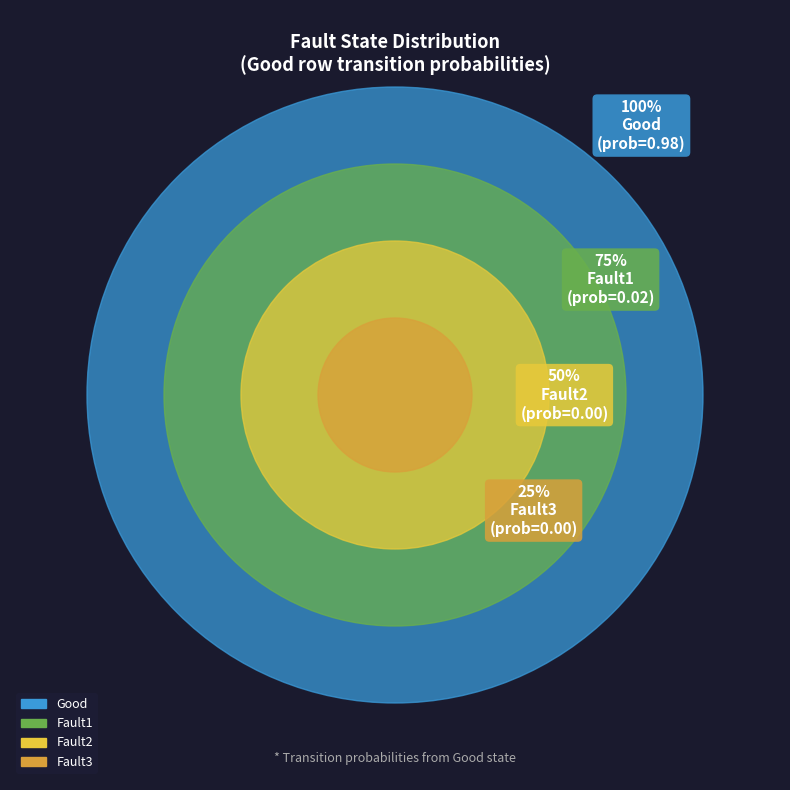

To the nearest percent, what is the difference between the largest and smallest slice percentages?

98%